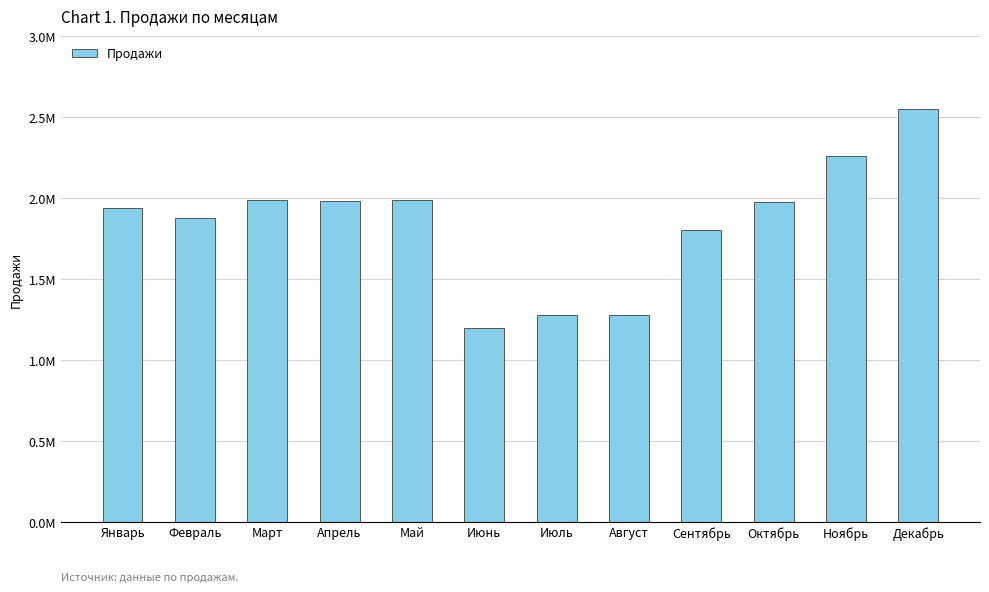

What is the difference between the second highest and minimum values?

1060999